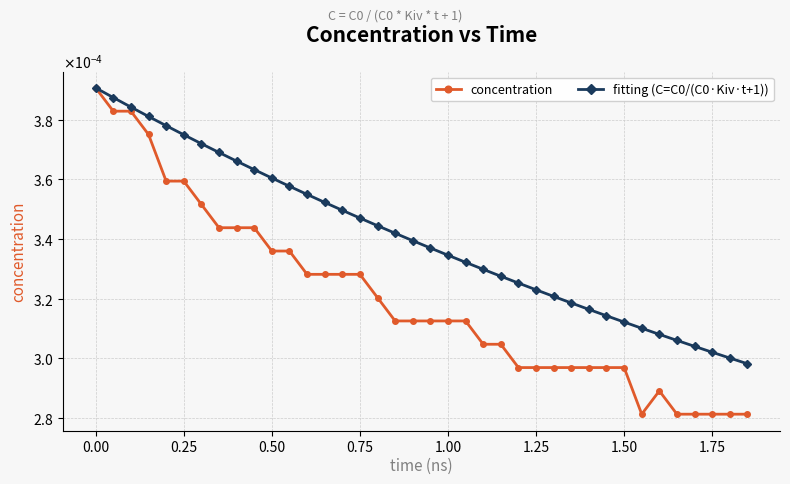

How many concentration values are between 0 and 1?

38